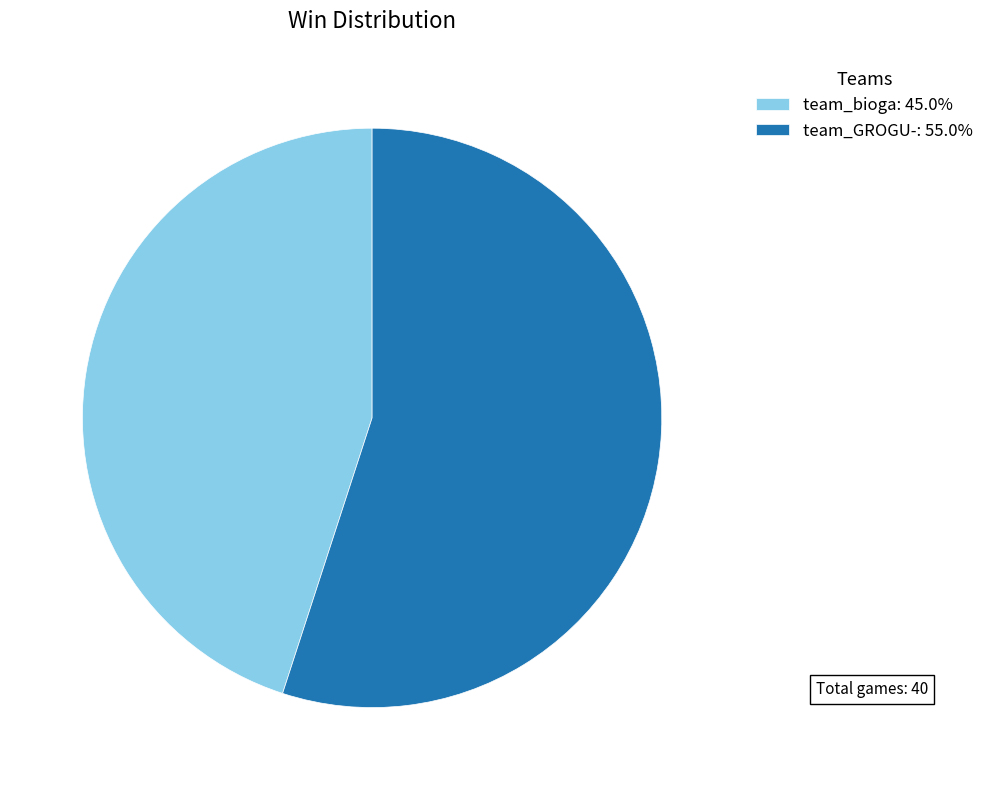

Approximately how many times larger is the value at team_GROGU-: 55.0% compared to team_bioga: 45.0%?

1.2